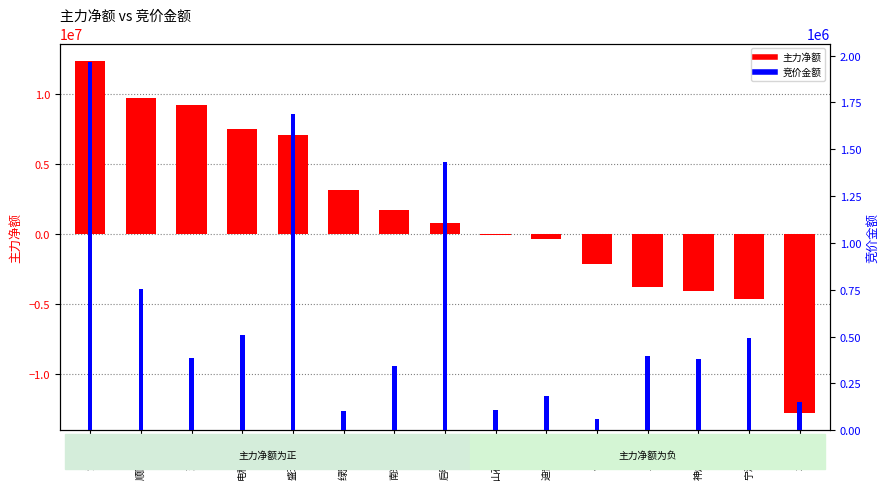

At which label is 竞价金额 closest to 1012240?

顺网科技